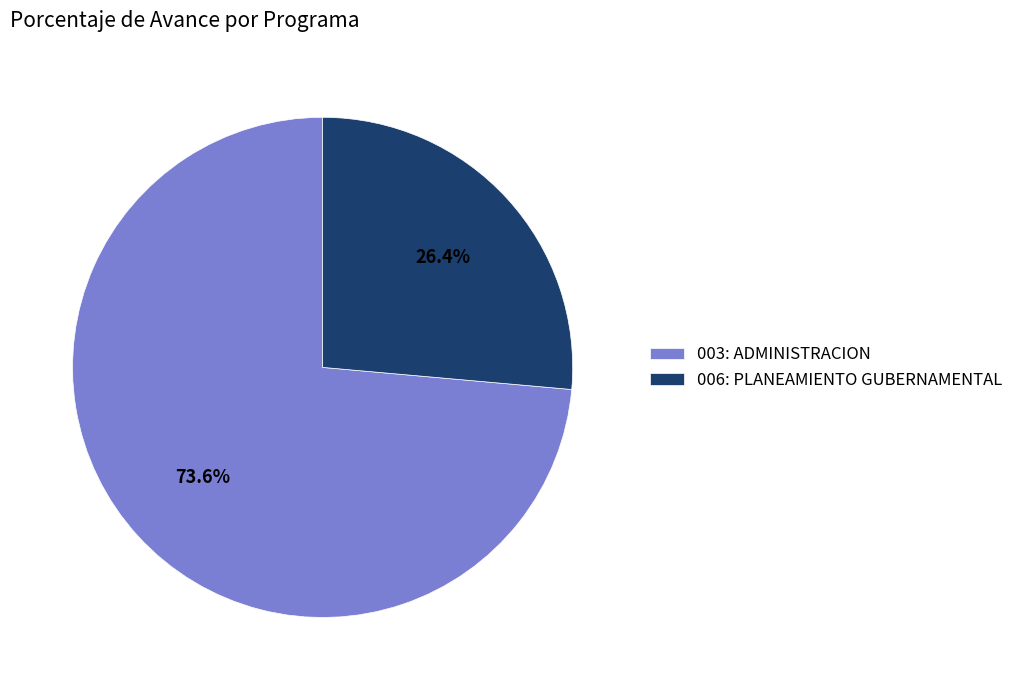

To the nearest percent, what portion does 003: ADMINISTRACION represent?

74%